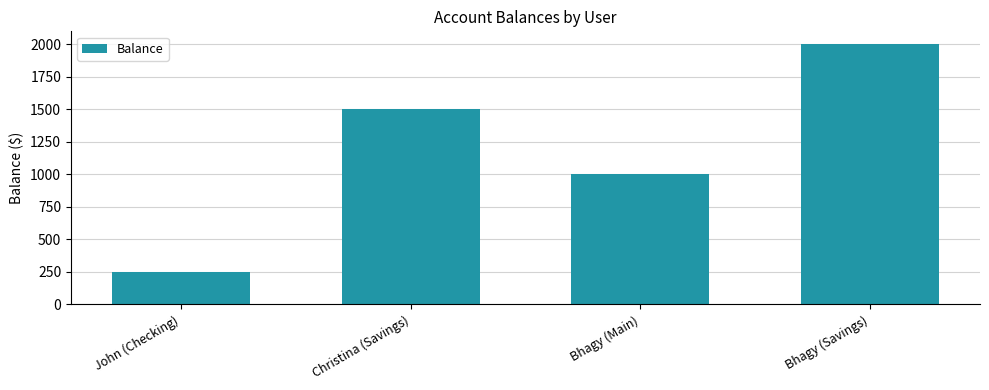

What is the change in value from John (Checking) to Bhagy (Savings)?

+1750